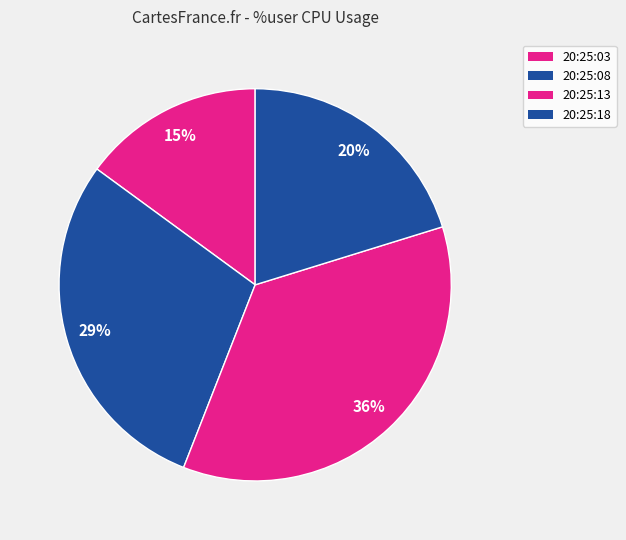

How many segments does this pie chart have?

4